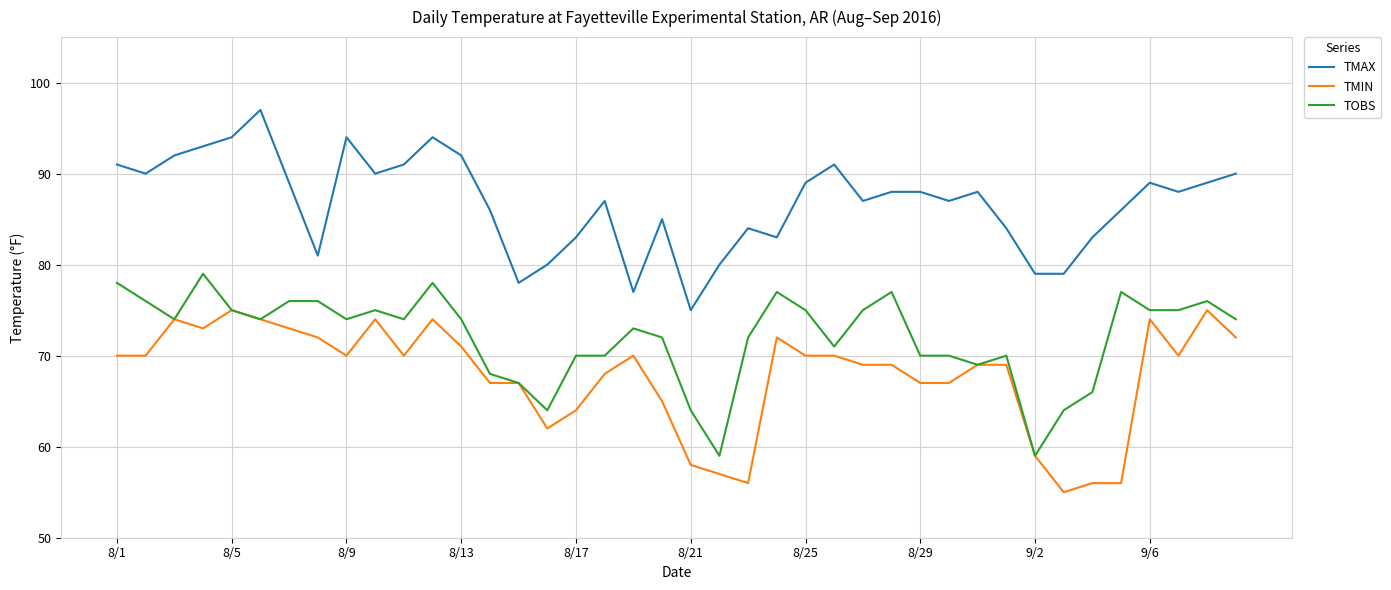

What is the sum of all TMAX values?

3471